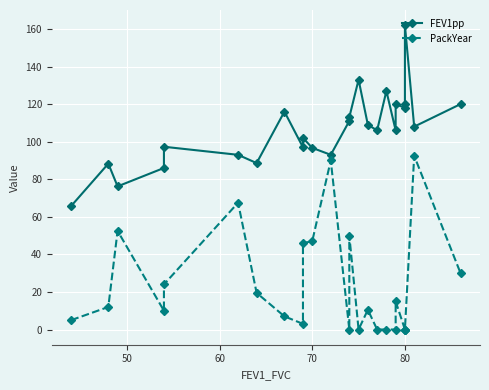

How many values in PackYear are above zero?

17